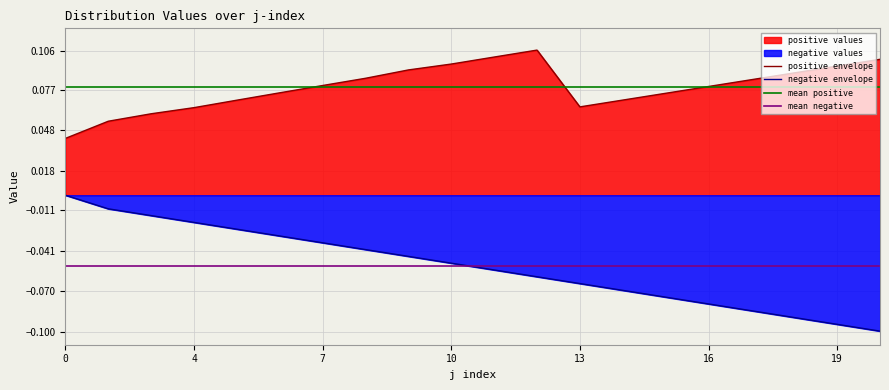

Which series has the widest spread of values?

negative